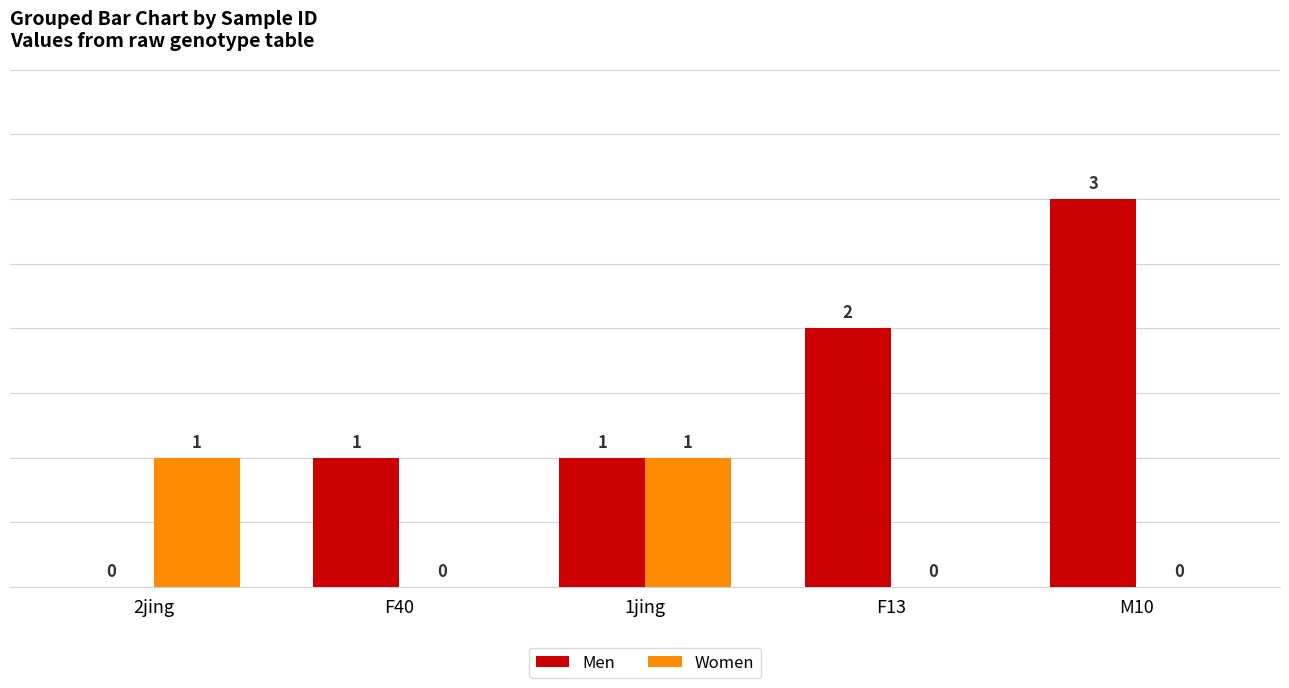

The value of Men at M10 is 3. True or false?

True